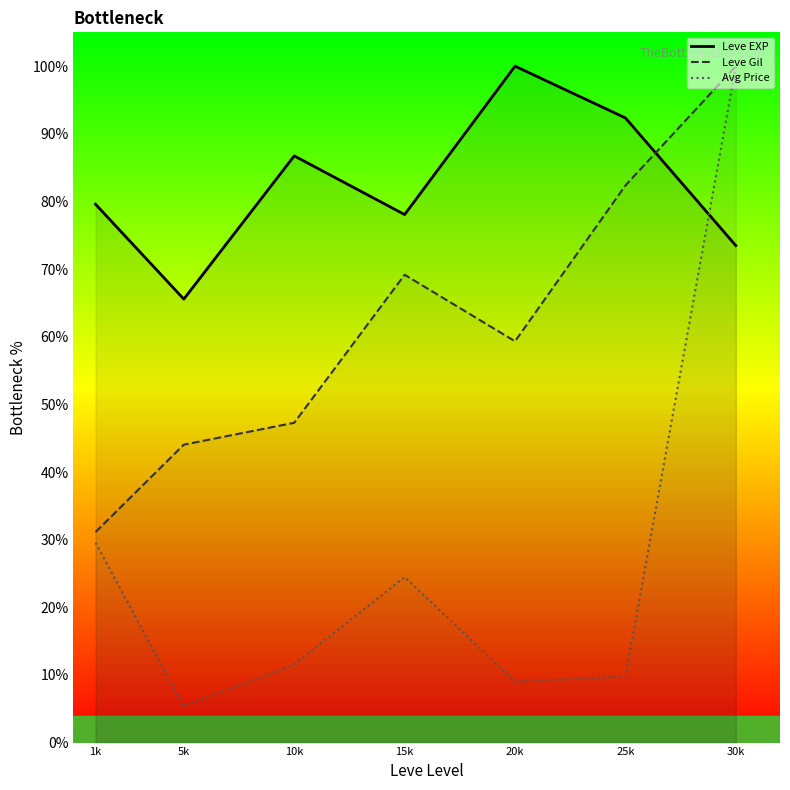

At how many categories does at least one series exceed 10?

7